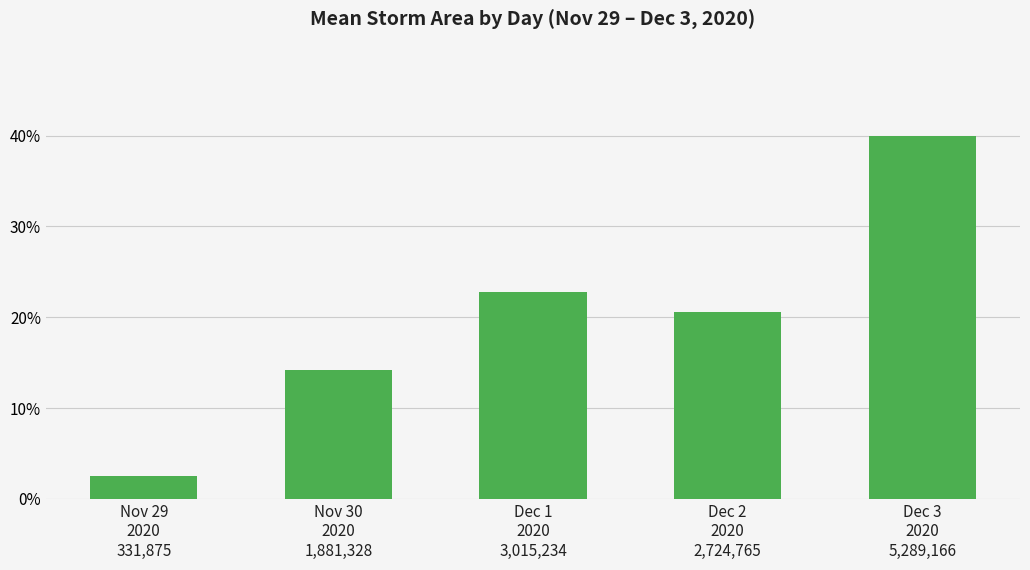

Does the chart contain any negative values?

No